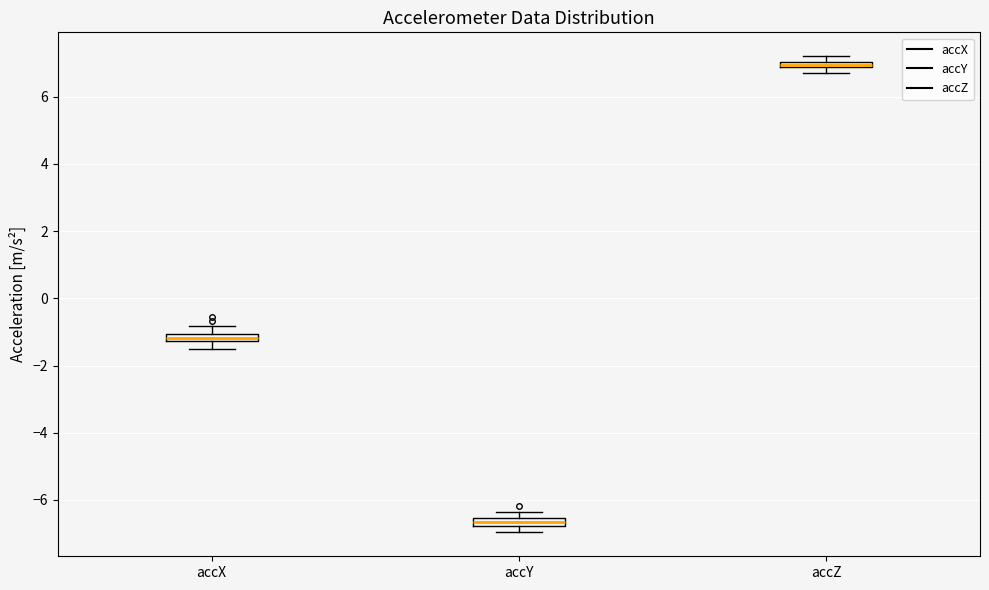

Which box's median line is the lowest?

accY